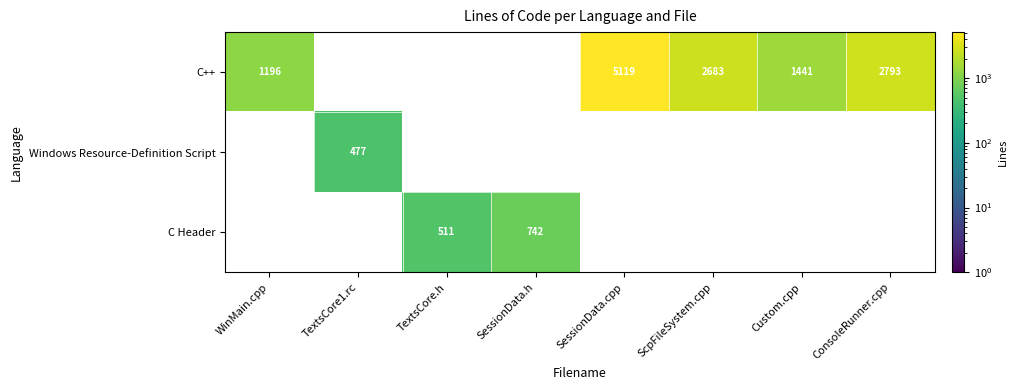

Is it true that C++ equals 3878 at ScpFileSystem.cpp?

False